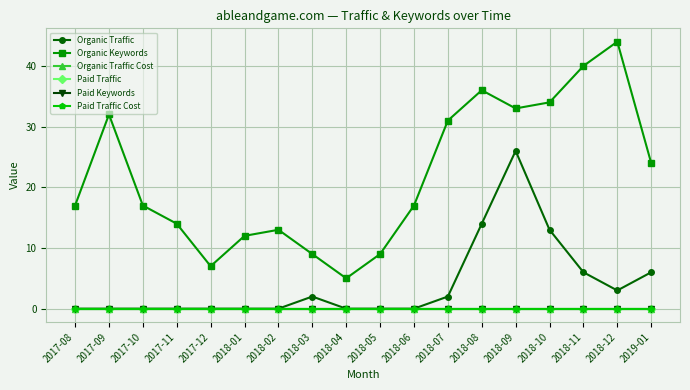

True or false: Organic Traffic has more than 1 points higher than both neighbors.

True